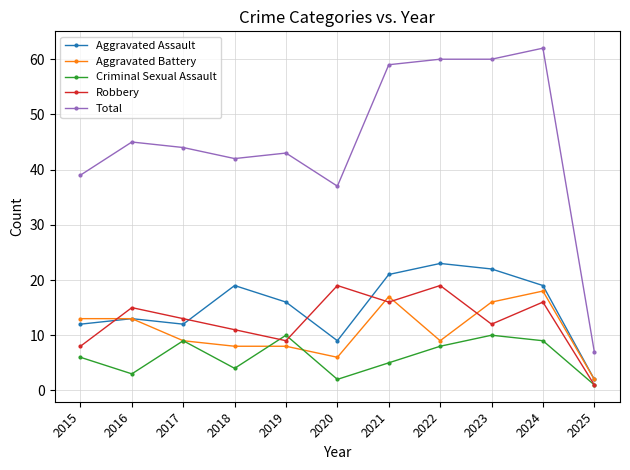

Is it true that Aggravated Assault equals 19 at 2024?

True